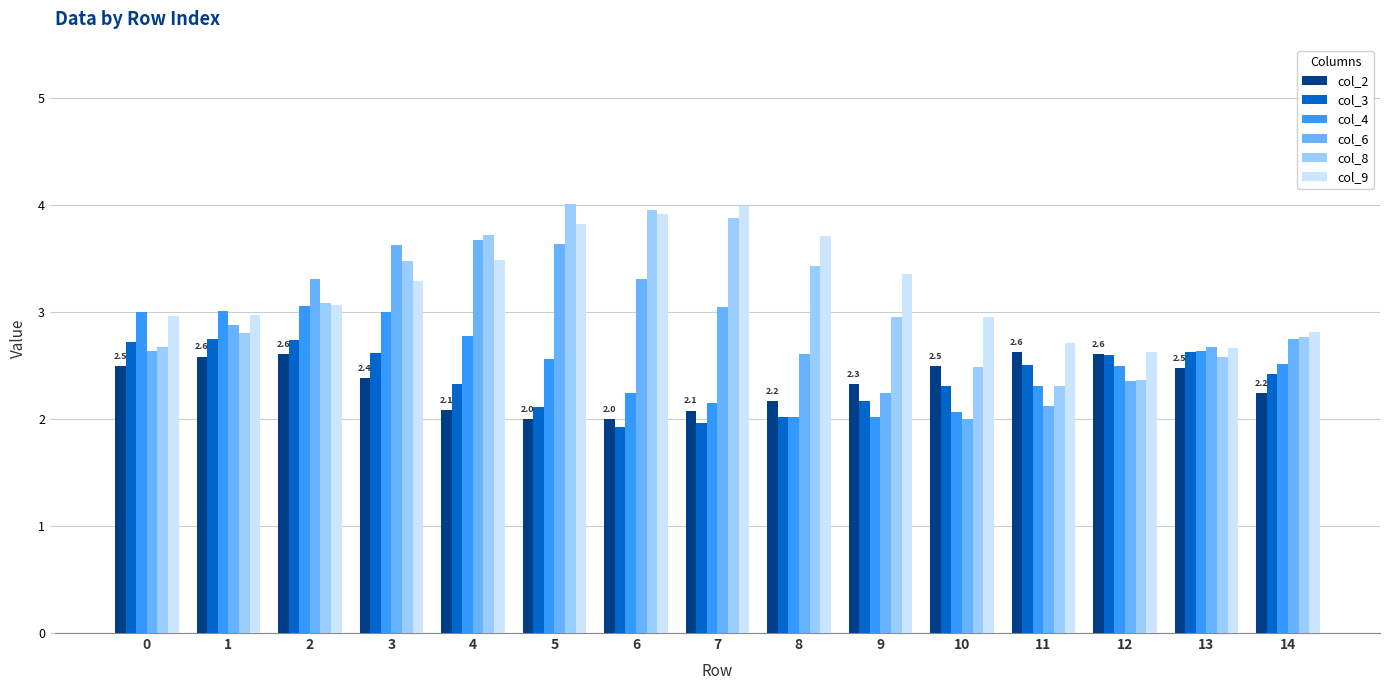

True or false: col_8 has a value of 4.9 at 14.

False